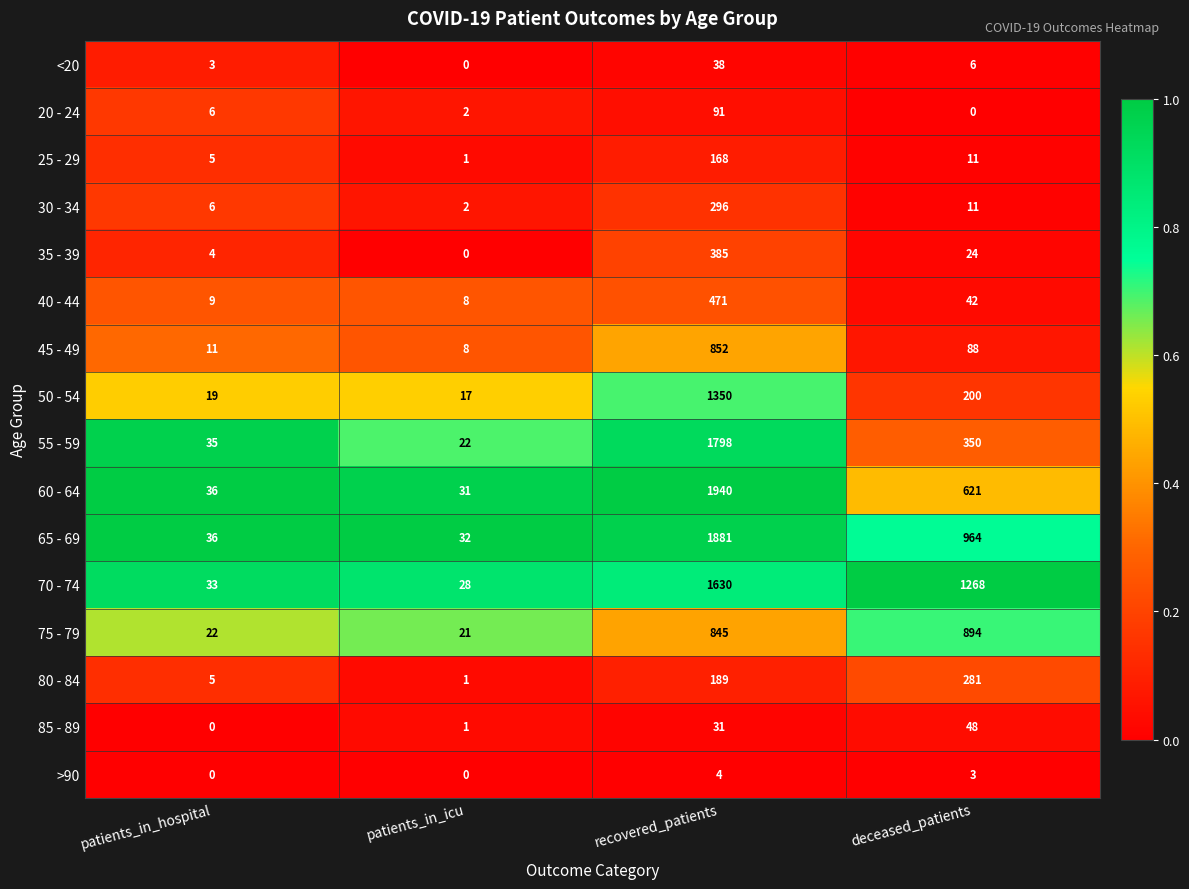

List the series in order of their peak value, lowest first.

>90, <20, 85 - 89, 20 - 24, 25 - 29, 80 - 84, 30 - 34, 35 - 39, 40 - 44, 45 - 49, 75 - 79, 50 - 54, 70 - 74, 55 - 59, 65 - 69, 60 - 64